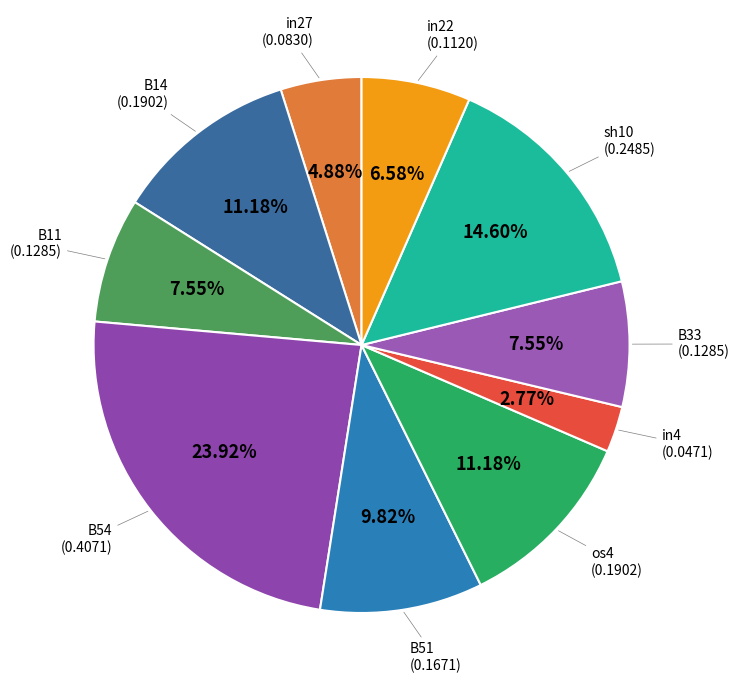

Is there a majority slice in this chart?

No